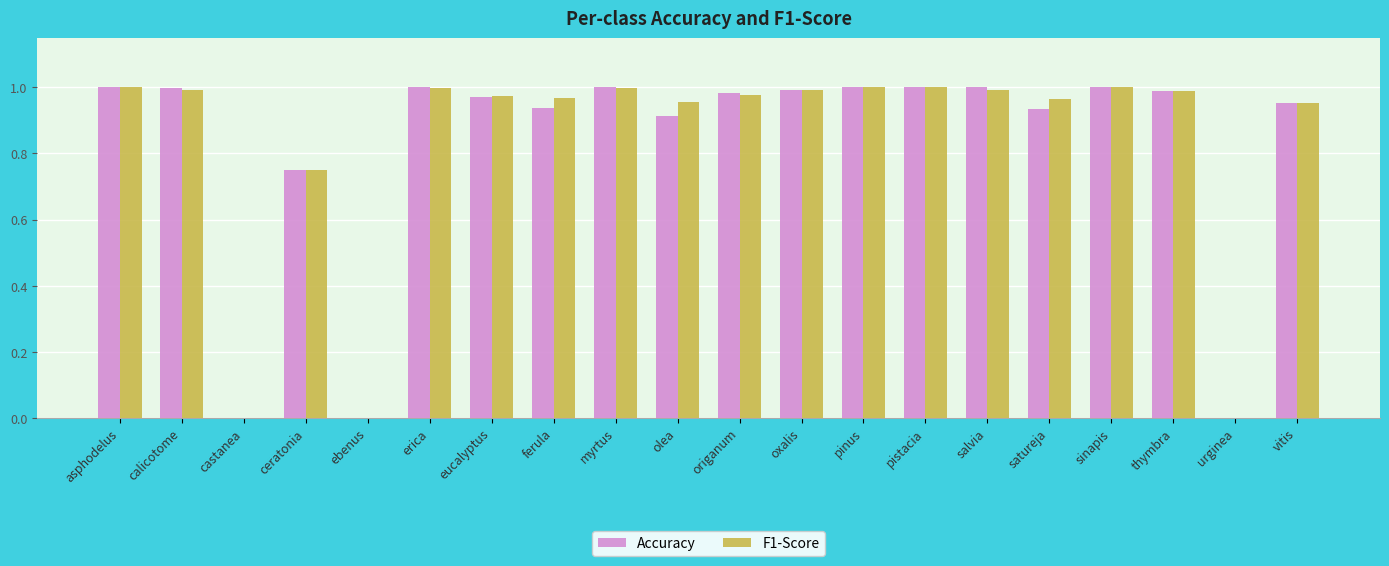

How many data points does each series have?

20